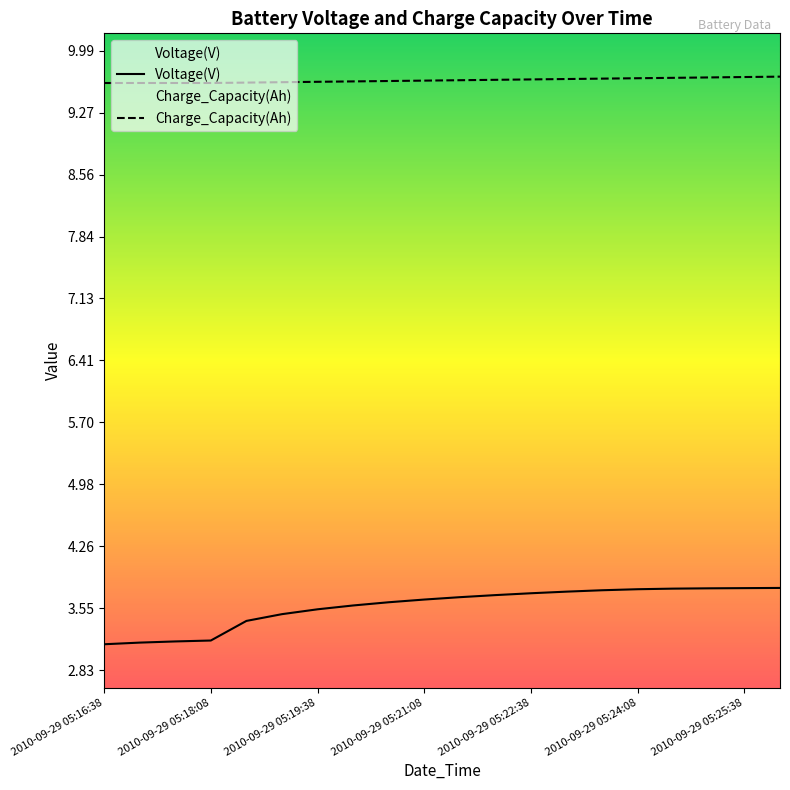

How many data points does each series have?

20